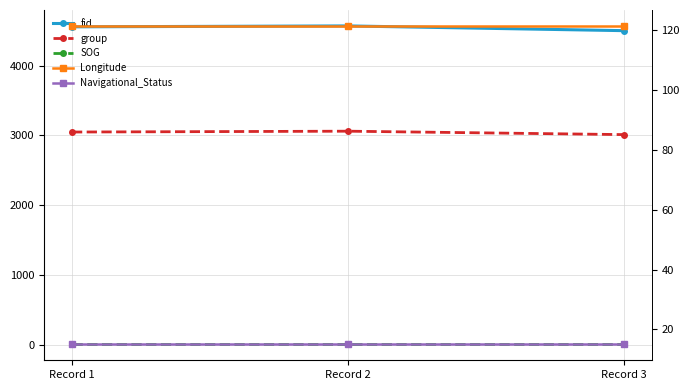

What is the difference between the maximum and minimum values in the group series?

49.0